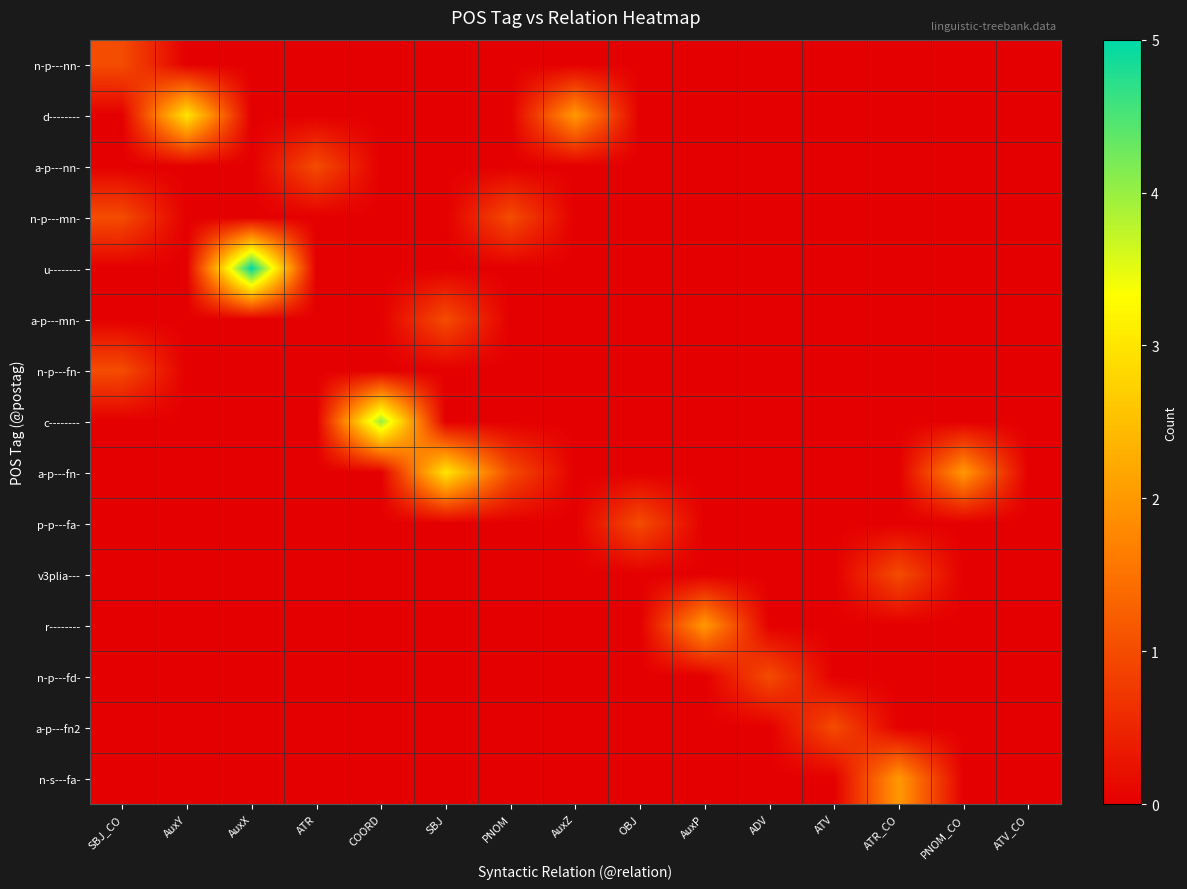

Which series has the widest spread of values?

u--------